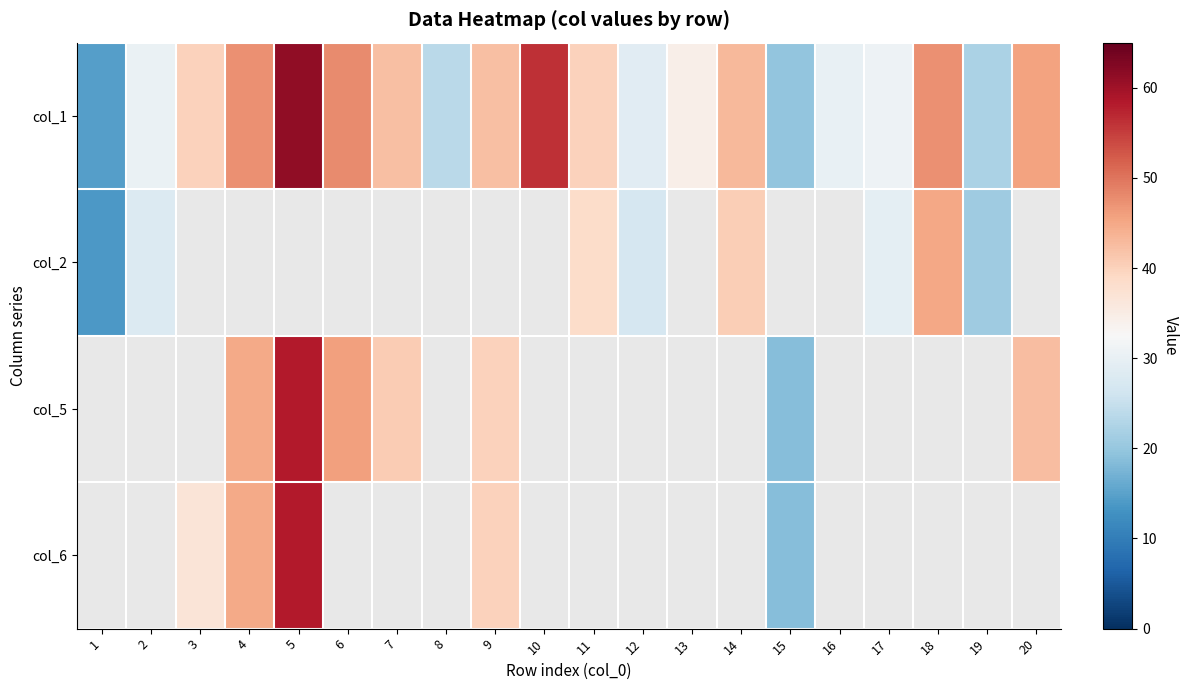

Is it true that col_1 equals 23.7 at 8?

True